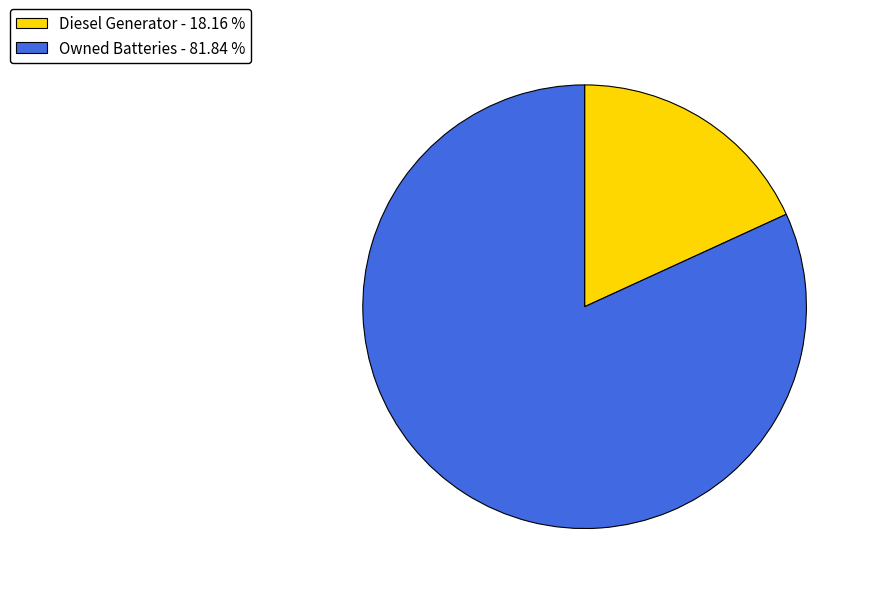

Which slice is the largest?

Owned Batteries - 81.84 %